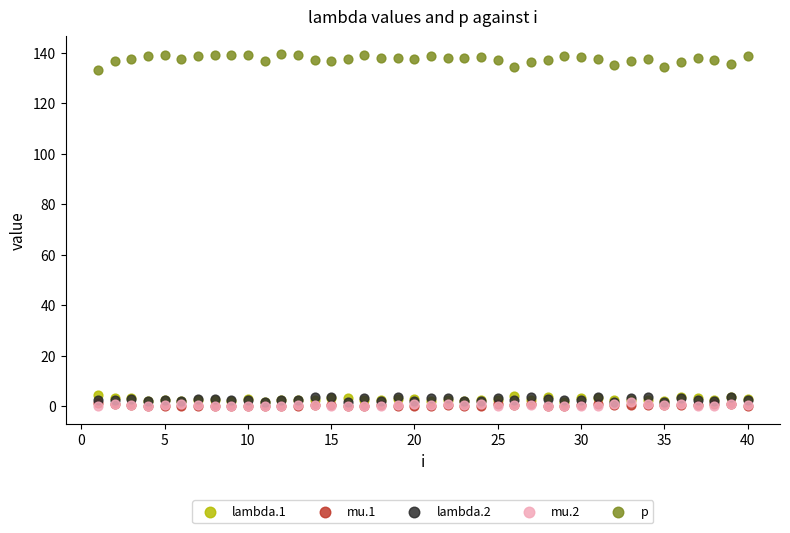

What are all the series names shown in the legend?

lambda.1, mu.1, lambda.2, mu.2, p